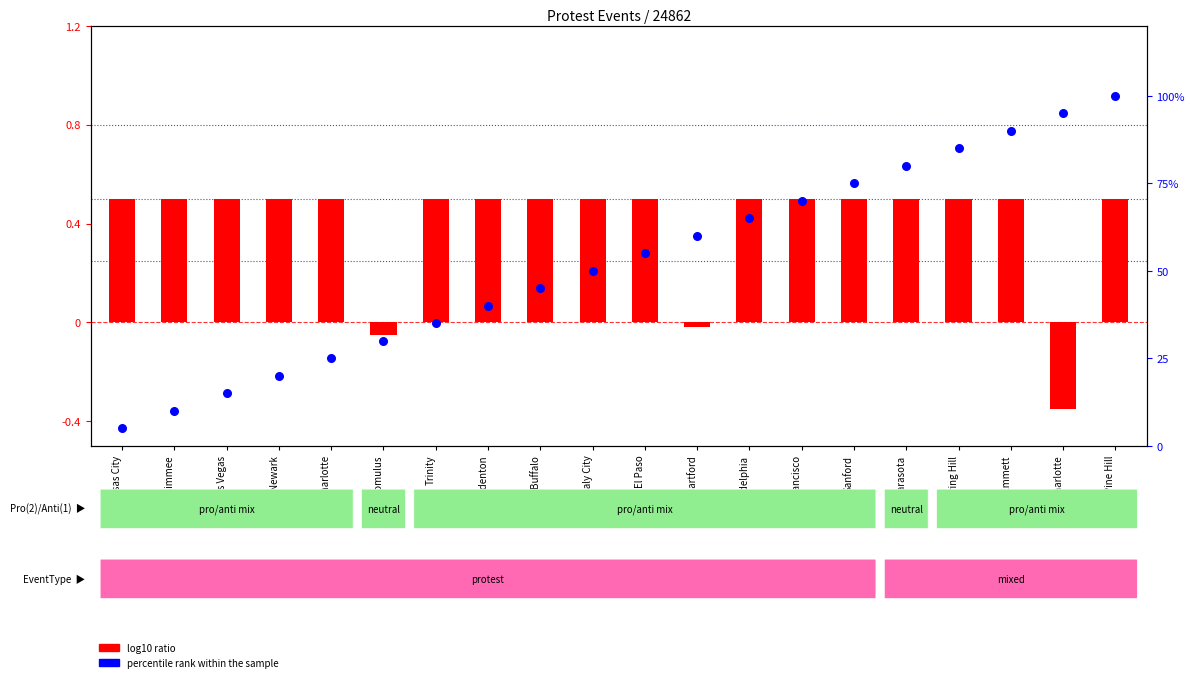

Which series has the largest total across all categories?

percentile rank within the sample